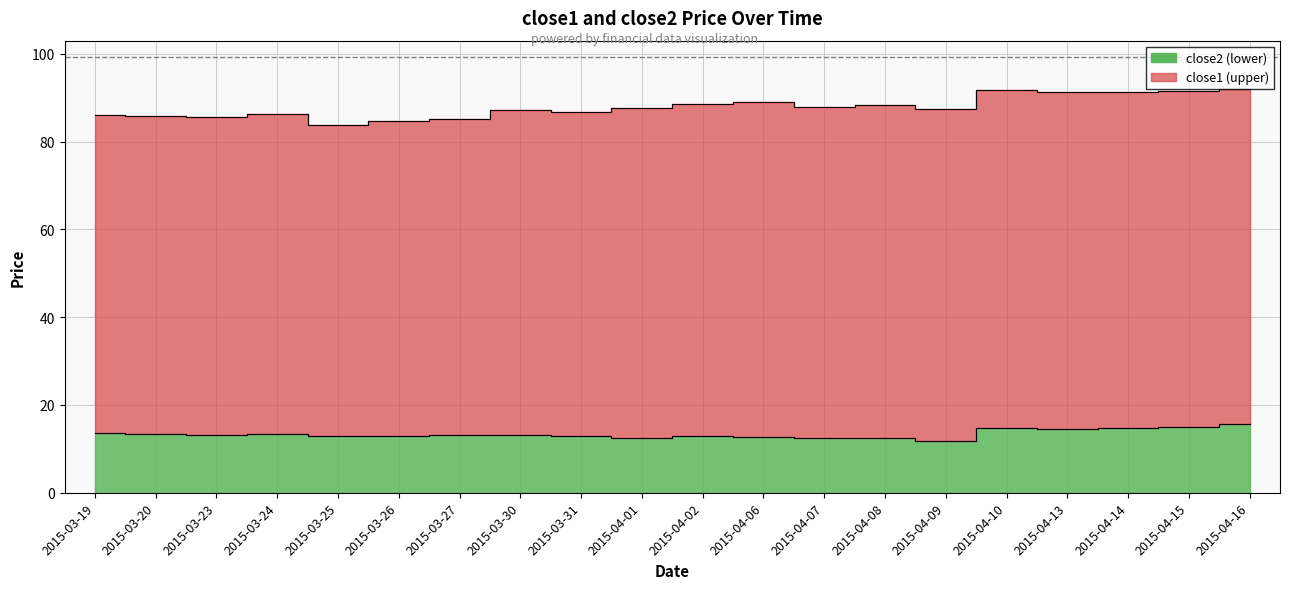

Reading right to left, transcribe all the data shown in this chart.

15.6	15.1	14.7	14.5	14.8	11.9	12.4	12.5	12.6	12.8	12.5	12.8	13.1	13.2	13.0	13.0	13.3	13.1	13.3	13.6